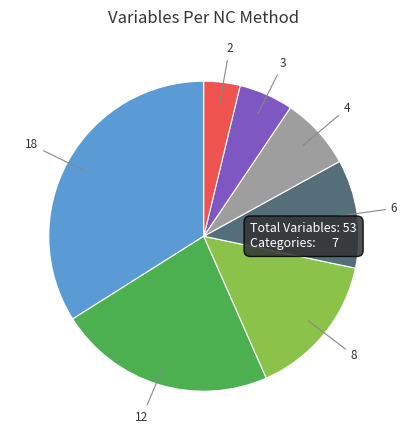

Is there a majority slice in this chart?

No